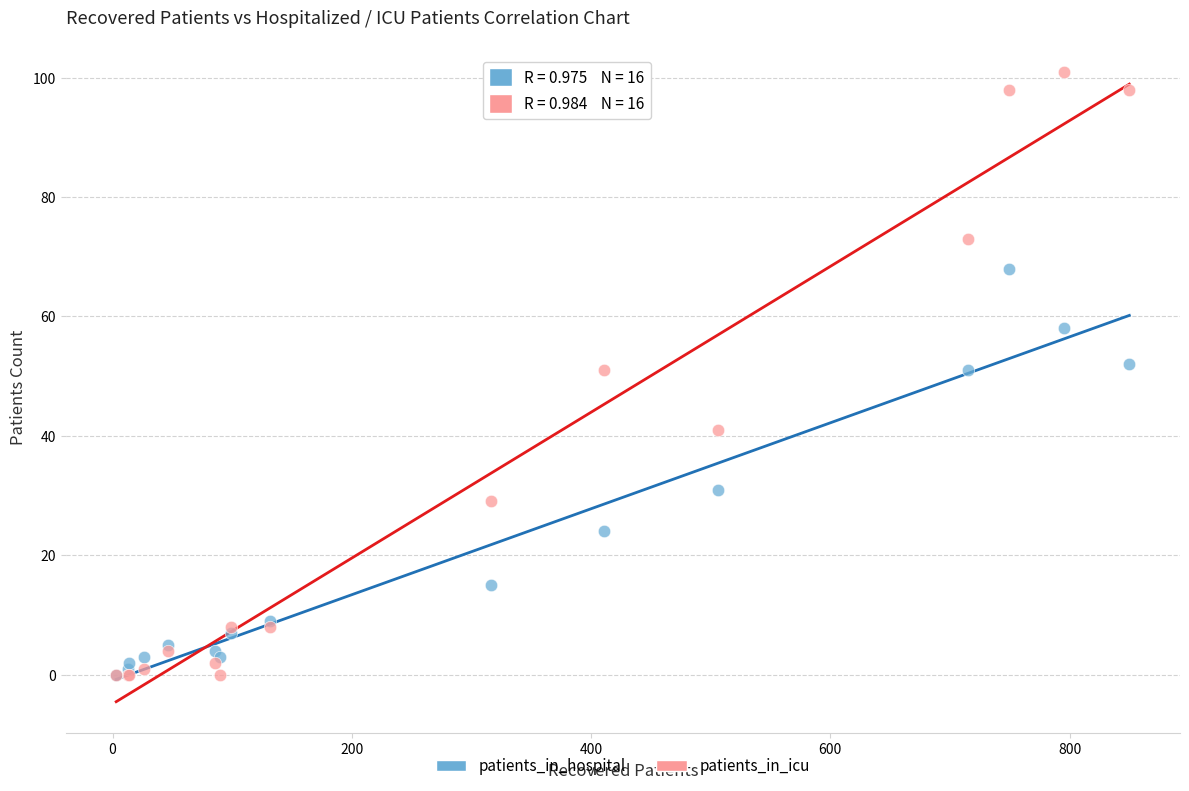

In the patients_in_hospital series, what Y value is closest to 34?

31